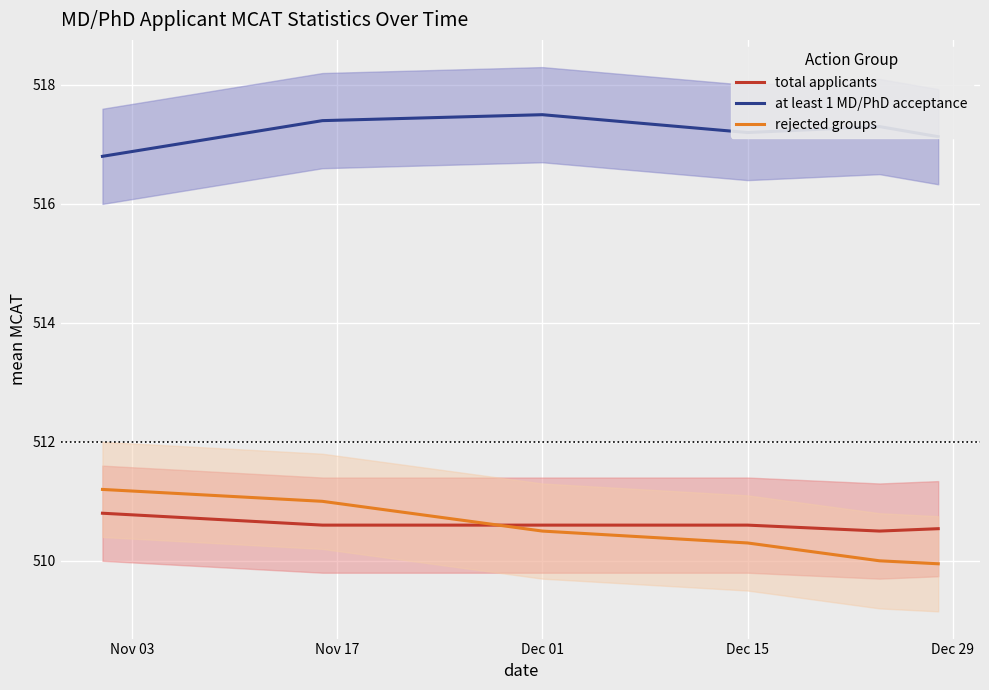

True or false: at least 1 MD/PhD acceptance and rejected groups intersect in this chart.

False